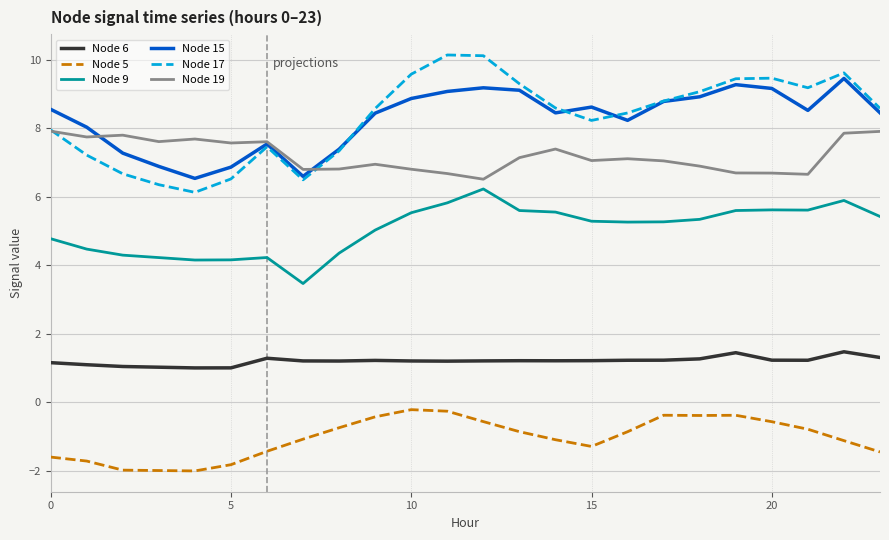

Which series has the largest range (max minus min)?

Node 17